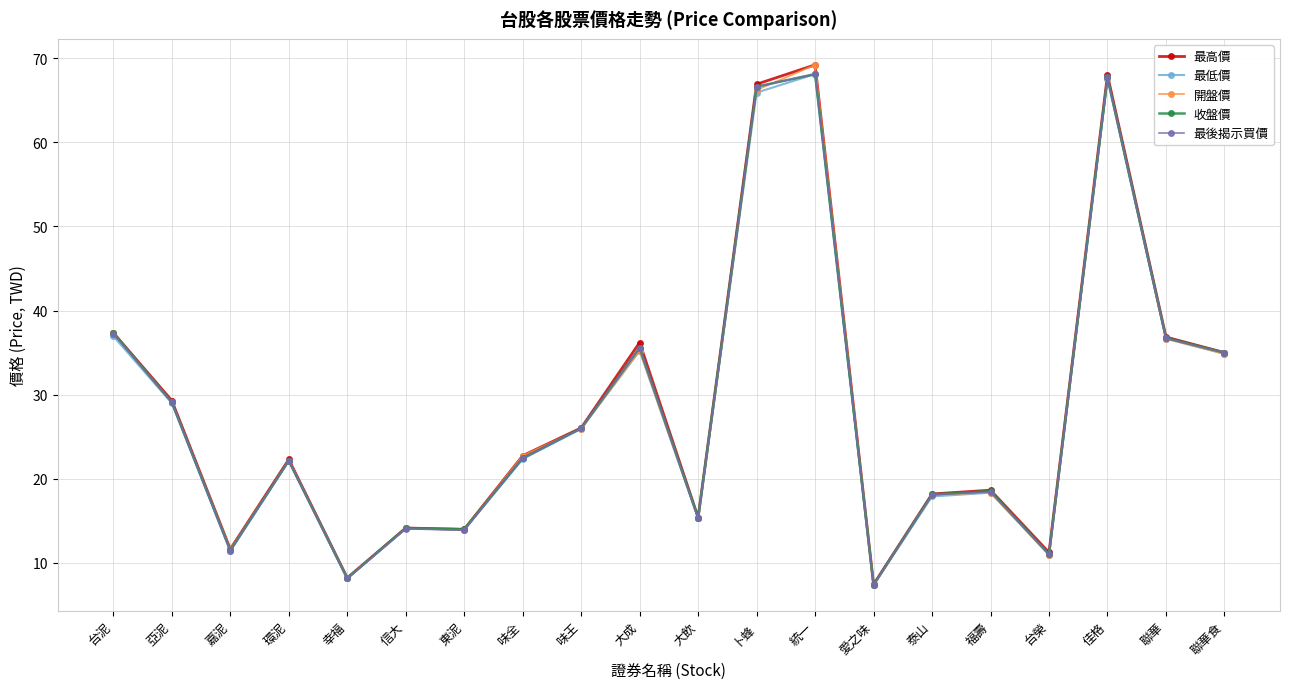

What position from the right is 台泥?

20